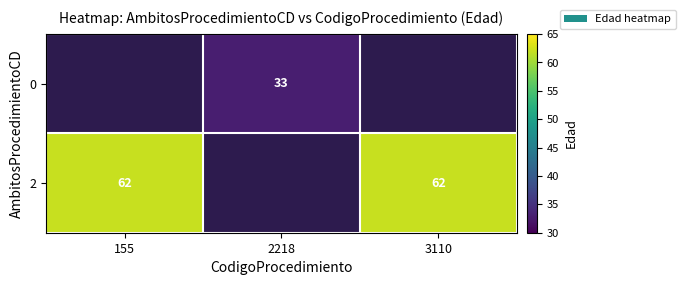

Is the value of 2 at 3110 greater than the value of 0 at 2218?

Yes